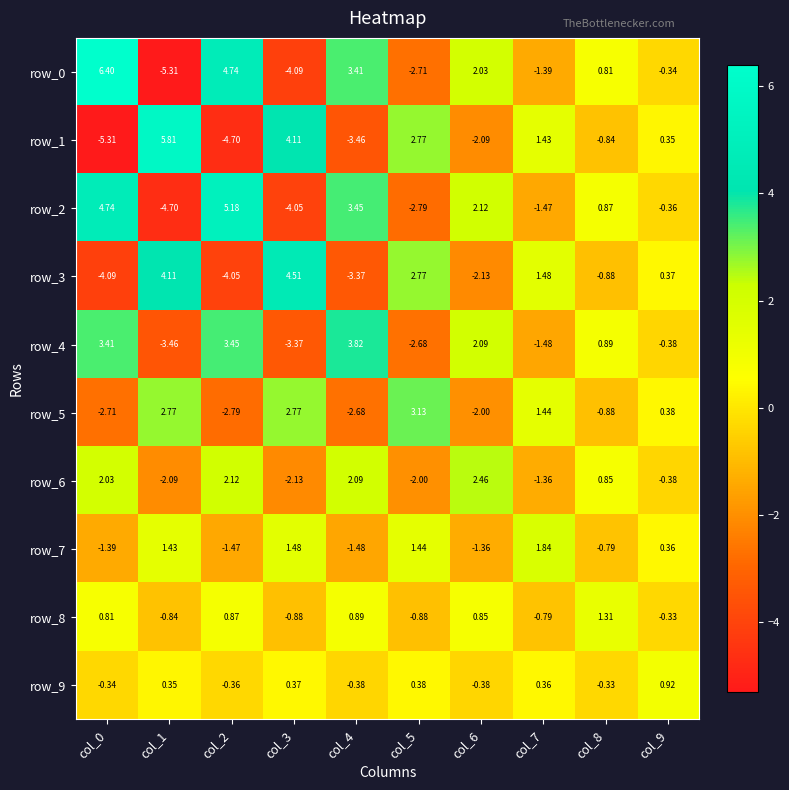

What is the sum of the row_7 values at col_3 and col_5?

2.9